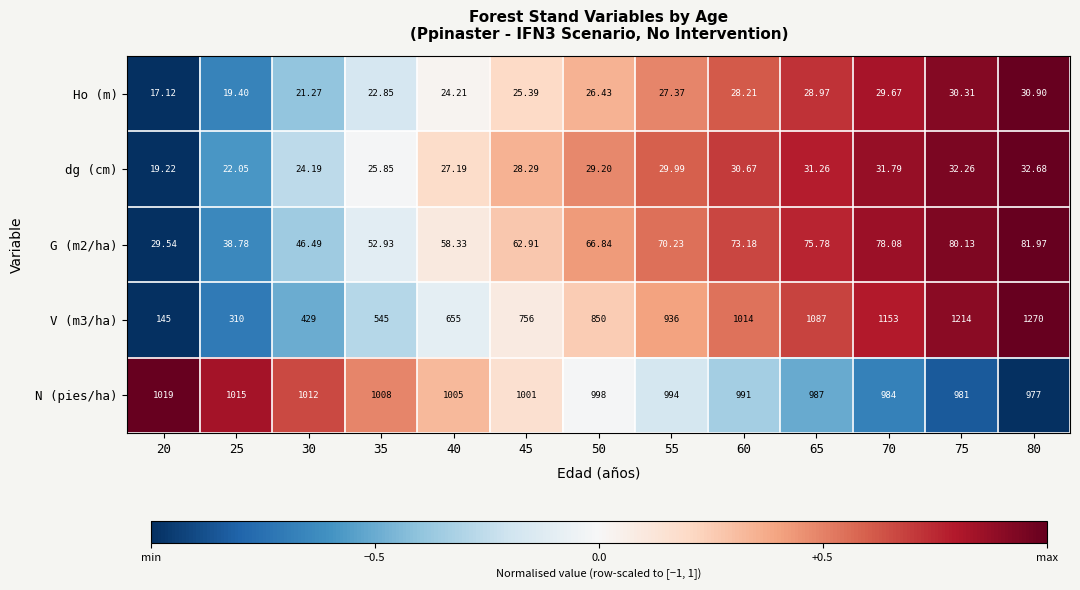

What is the difference between the highest and lowest values at 70?

1123.3